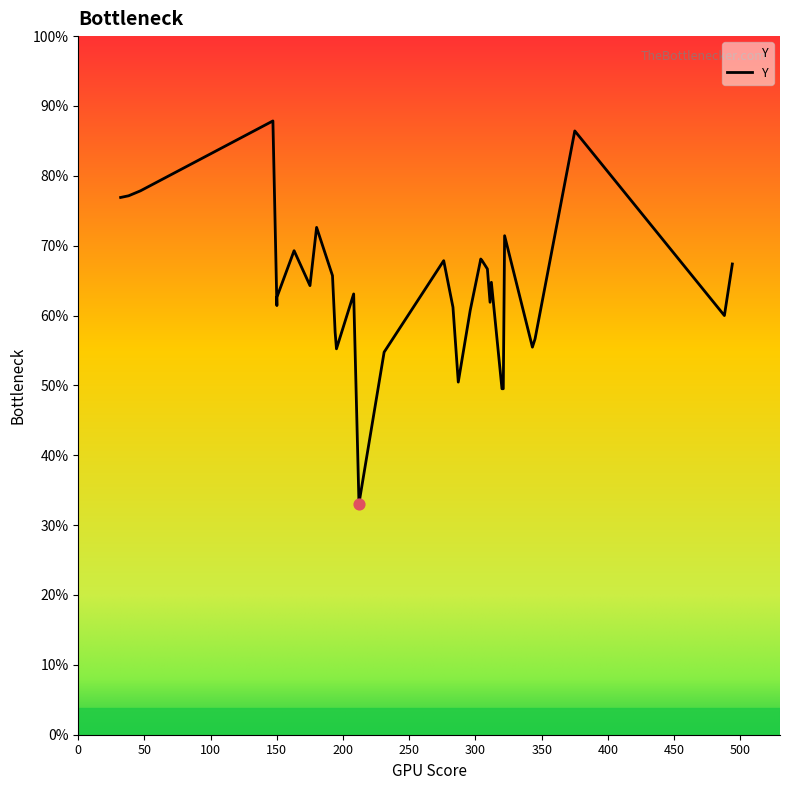

What is the change in value from 322 to 47?

+27